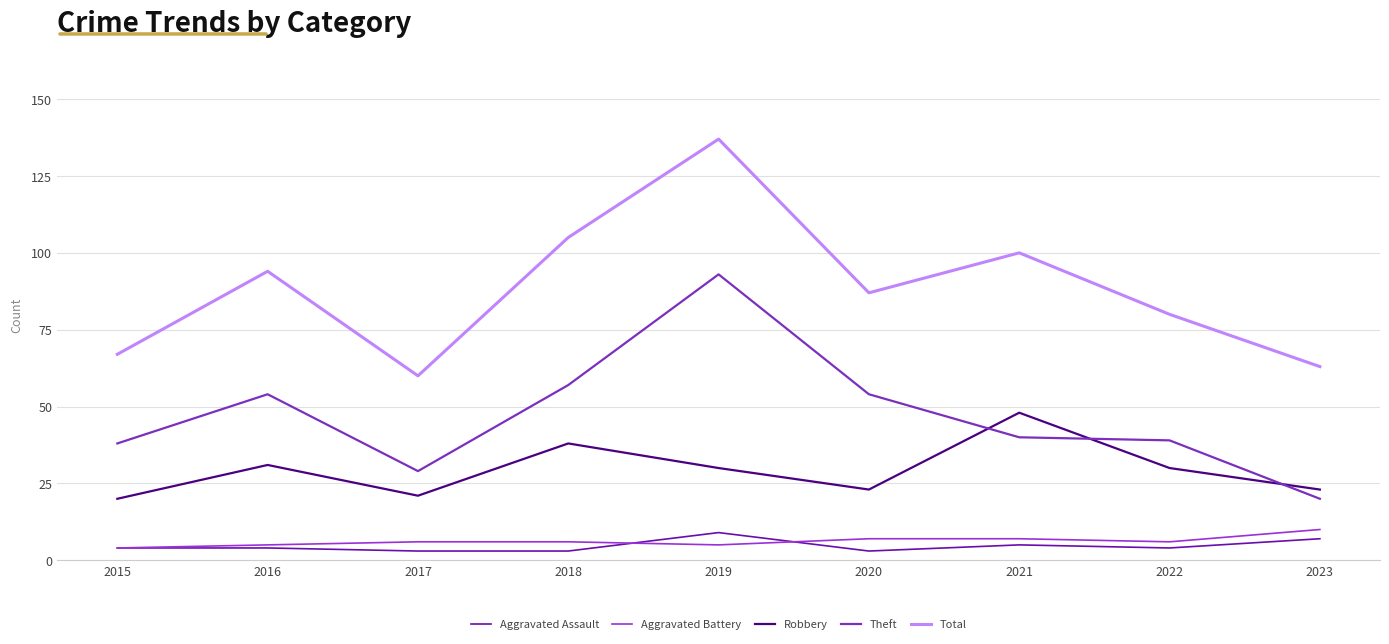

Which series has the largest total across all categories?

Total